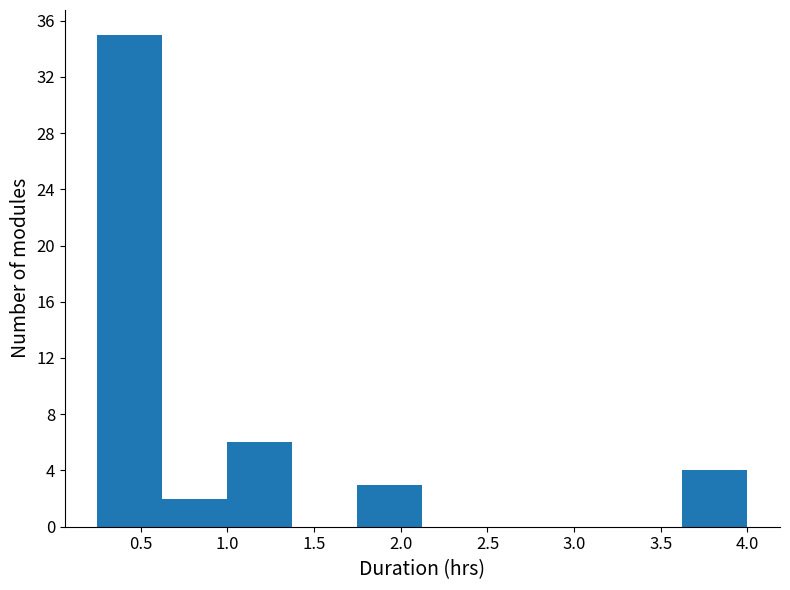

Reading left to right, transcribe this chart: for each bar, give the range it covers on the x-axis and its height. Neither the bar edges nor the heights are printed on the chart, so give them approximately, as read against the axes.

0.250 to 0.625: 35
0.625 to 1.000: 2
1.000 to 1.375: 6
1.375 to 1.750: 0
1.750 to 2.125: 3
2.125 to 2.500: 0
2.500 to 2.875: 0
2.875 to 3.250: 0
3.250 to 3.625: 0
3.625 to 4.000: 4